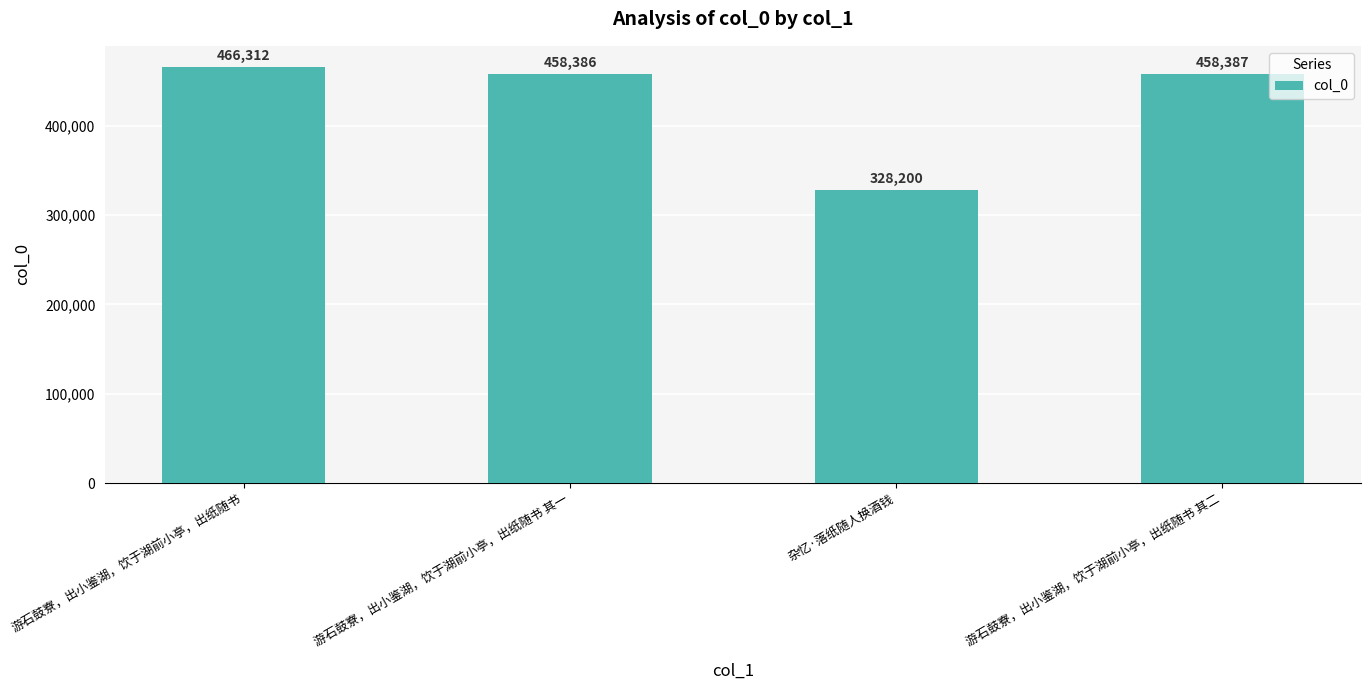

Count the number of data series in this chart.

1